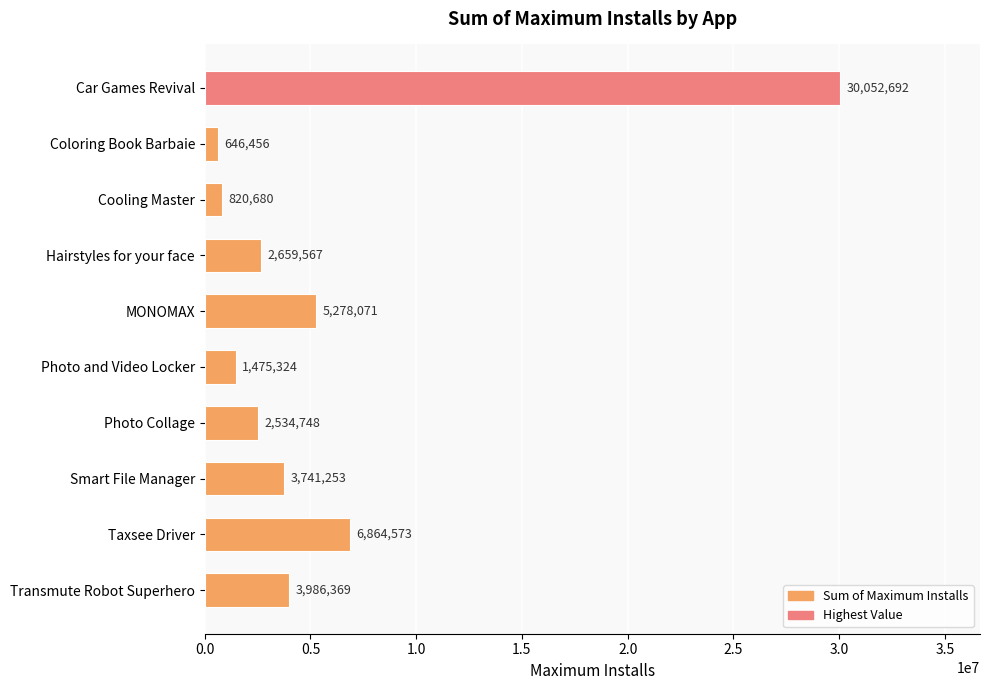

List the labels in order of value, smallest first.

Coloring Book Barbaie, Cooling Master, Photo and Video Locker, Photo Collage, Hairstyles for your face, Smart File Manager, Transmute Robot Superhero, MONOMAX, Taxsee Driver, Car Games Revival